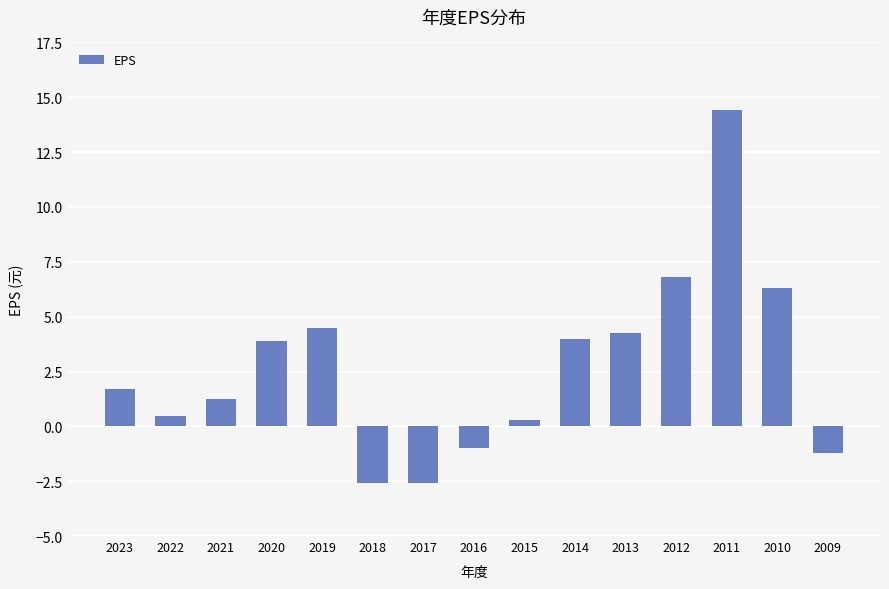

The chart shows a value of 3.5 at 2010. True or false?

False